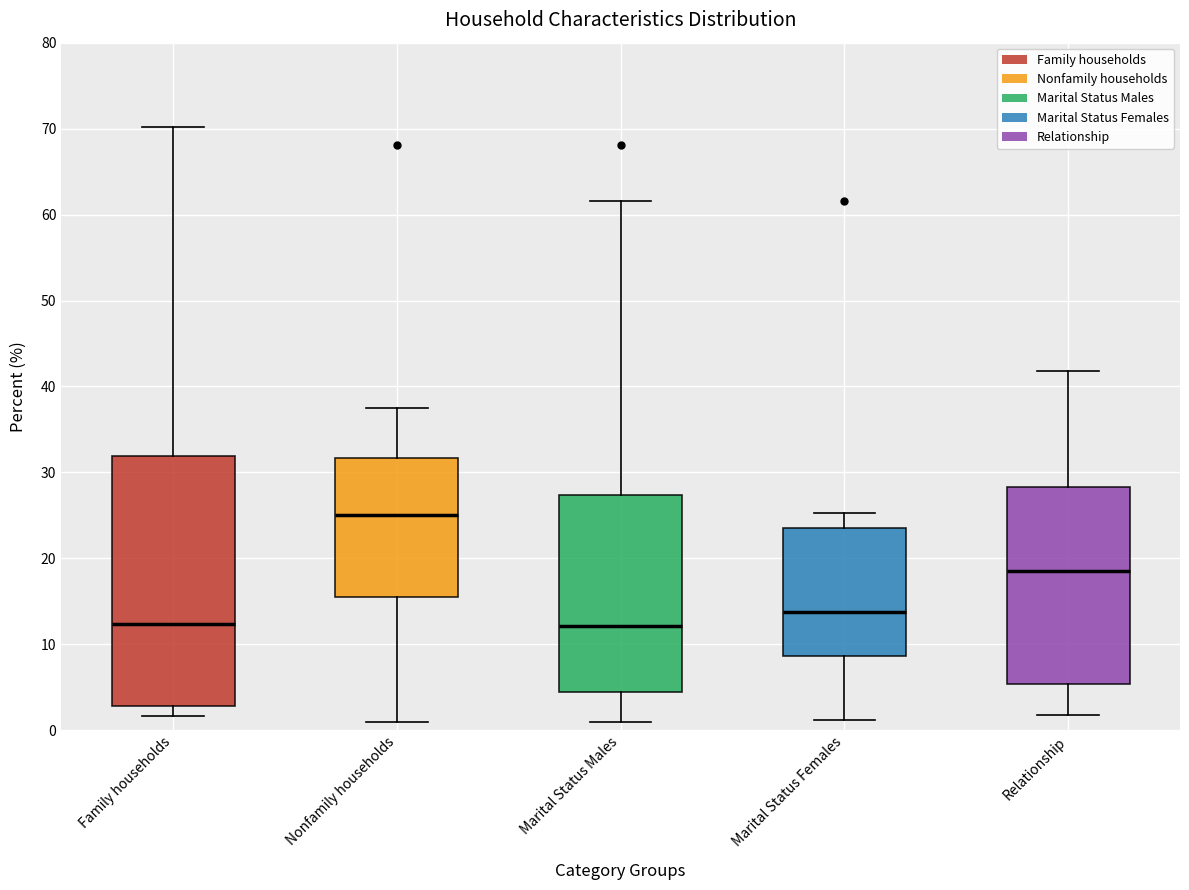

Which box's median line is the highest?

Nonfamily households